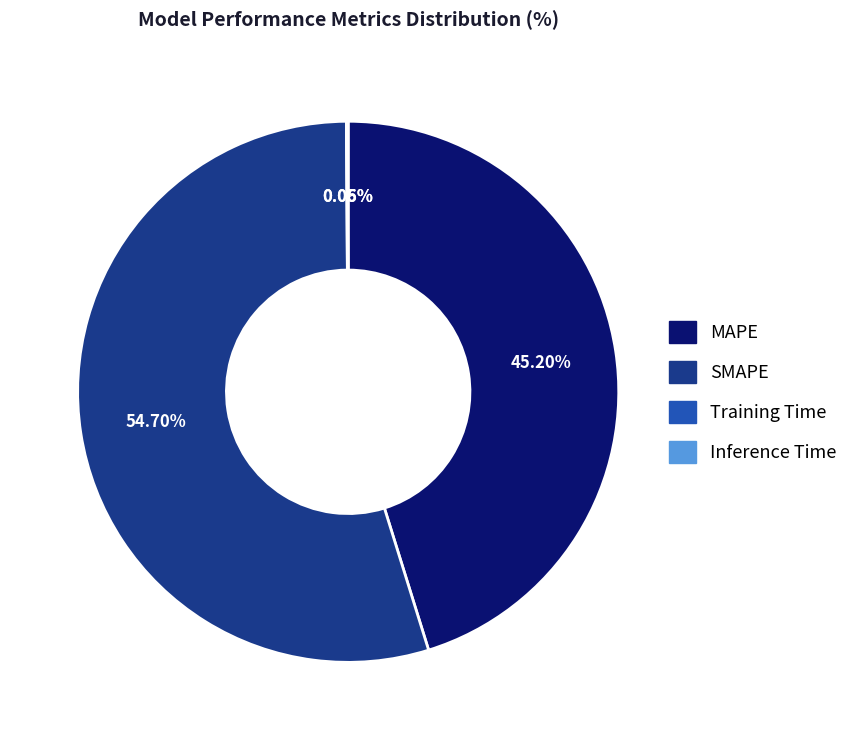

Which category has the biggest portion of the pie?

SMAPE